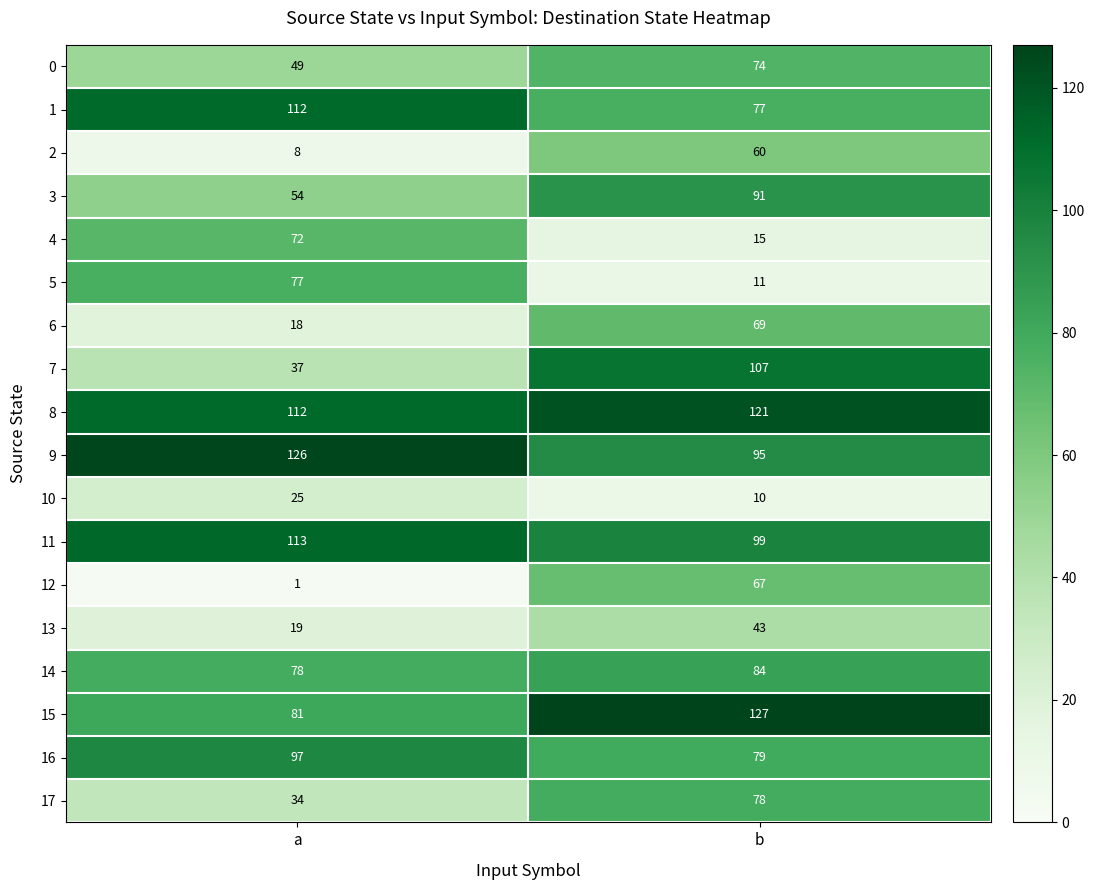

What is the smallest value displayed?

1